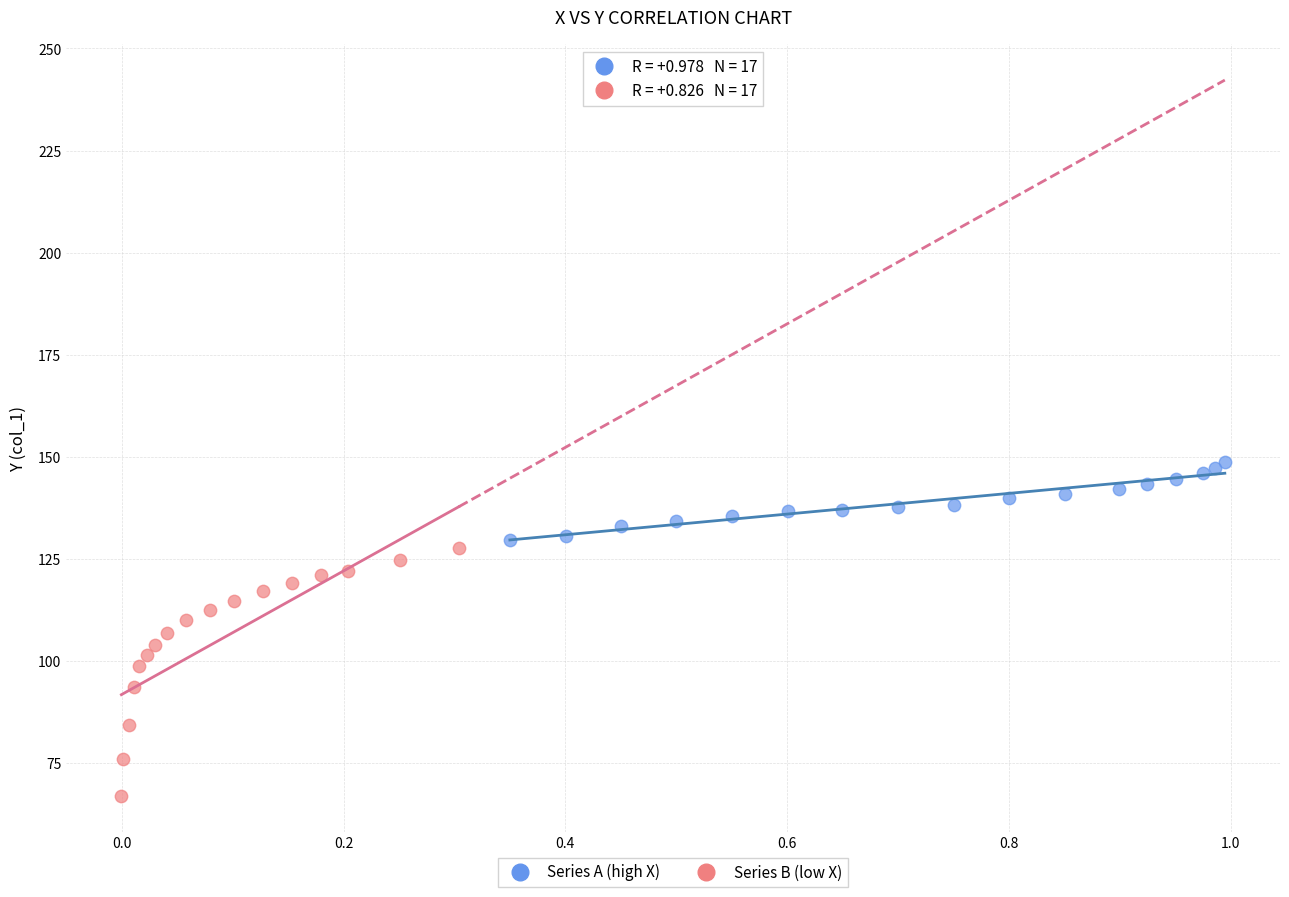

Which series contains the lowest Y value?

Series B (low X)